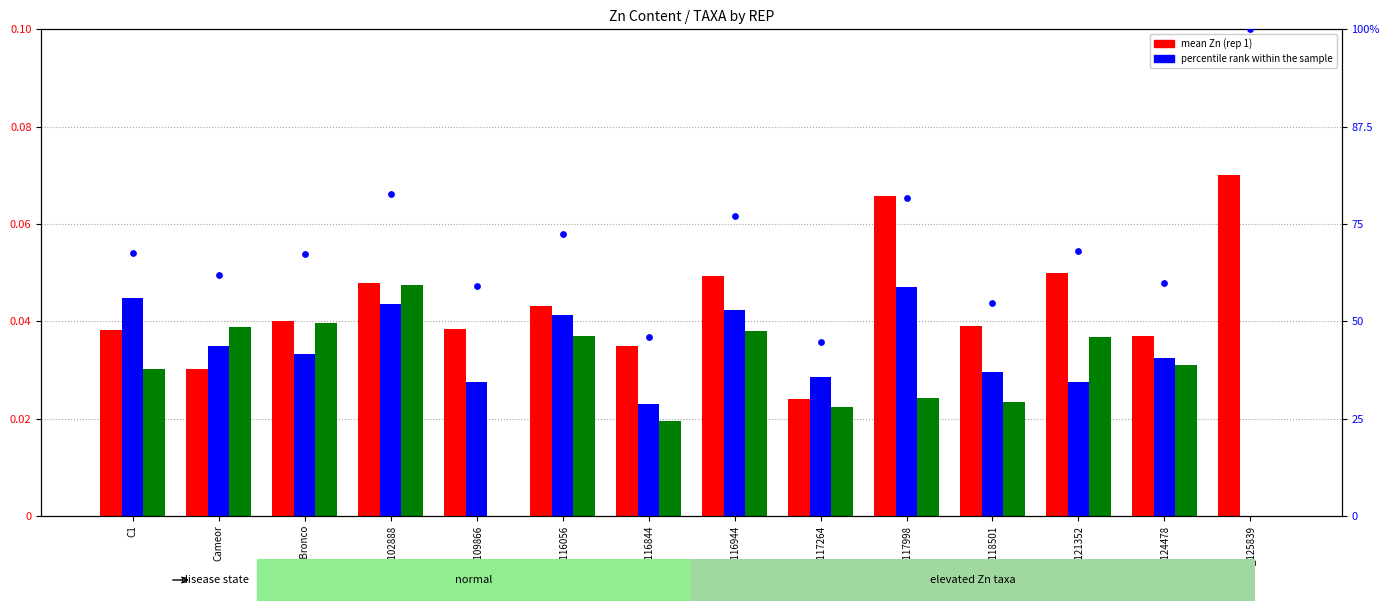

What is the total value across all series at PI_117998?

0.2